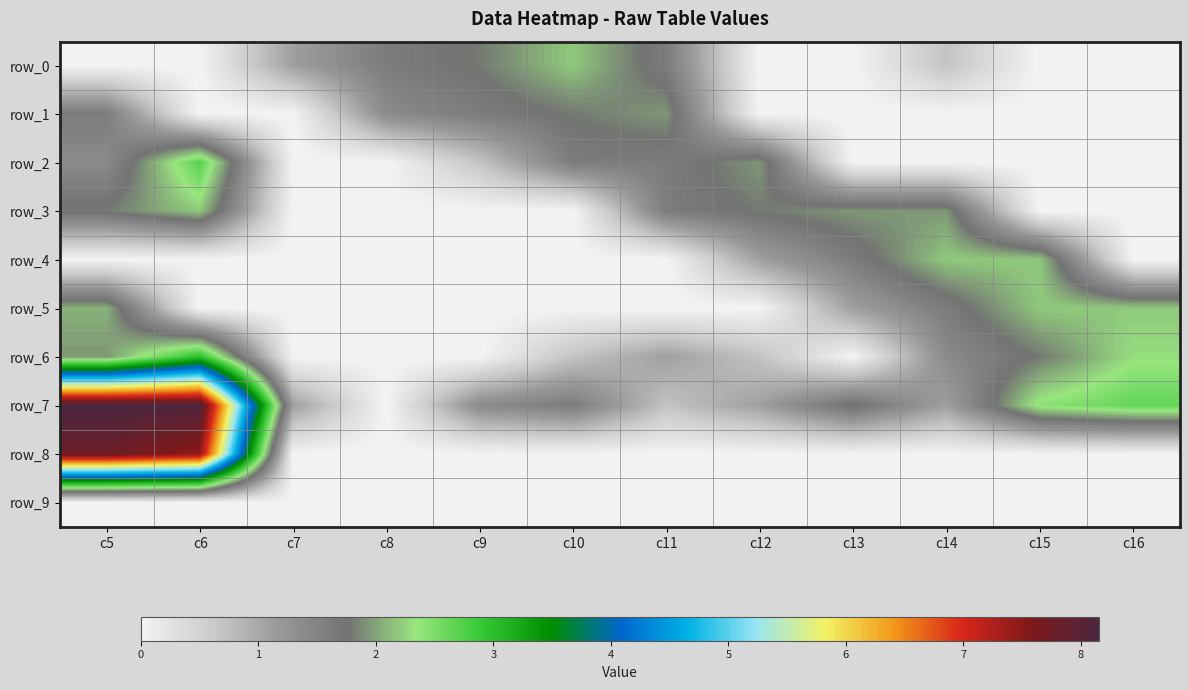

The value of row_7 at c9 is 1.4. True or false?

True